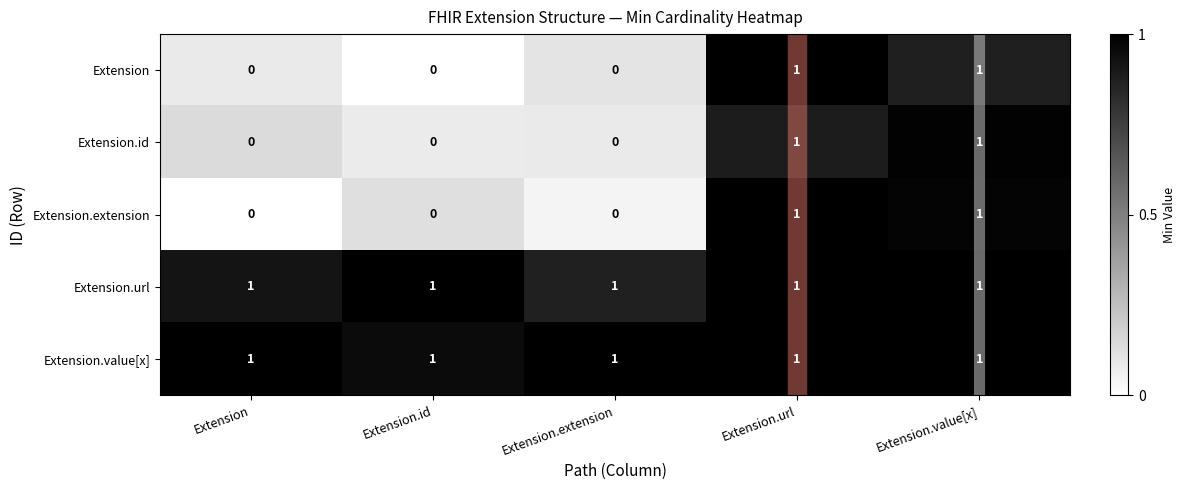

Is the value of Extension.extension at Extension.id greater than the value of Extension.value[x] at Extension.id?

No